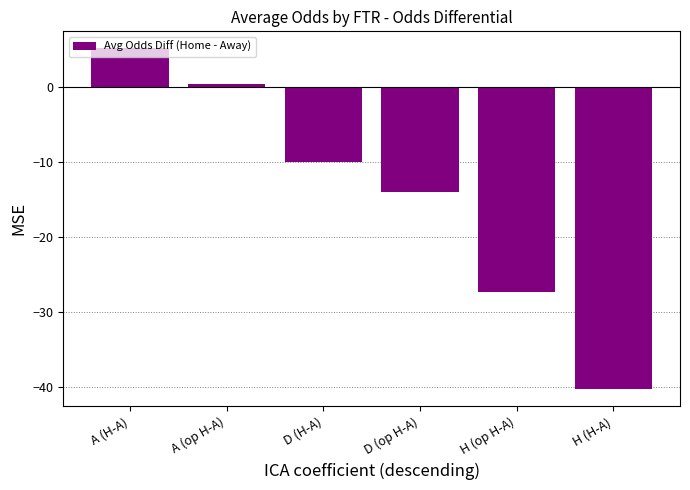

What position from the left is D (H-A)?

3